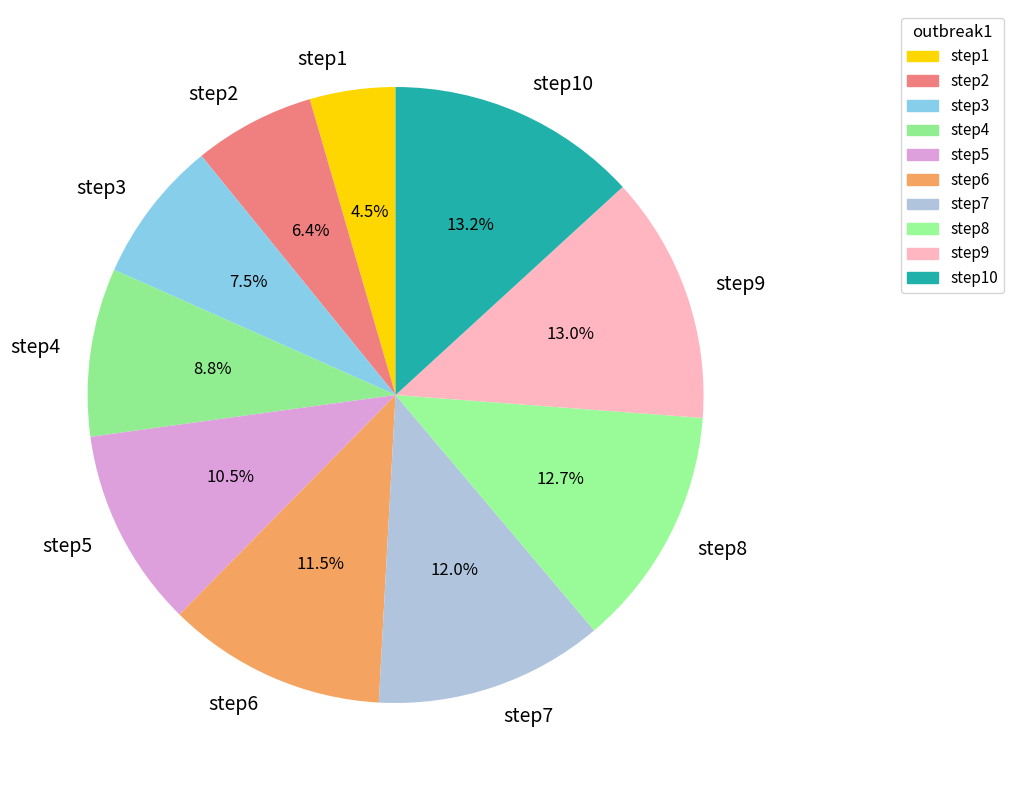

Which category has the smallest portion of the pie?

step1